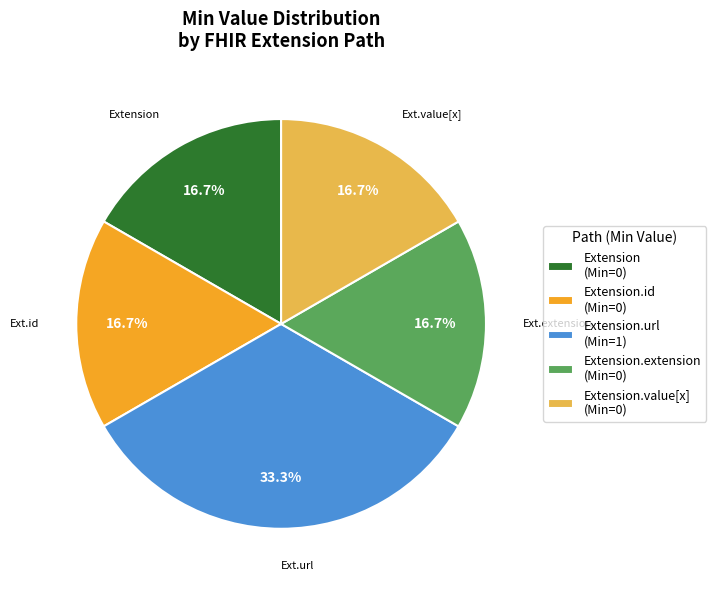

Which slice is the largest?

Extension.url (Min=1)